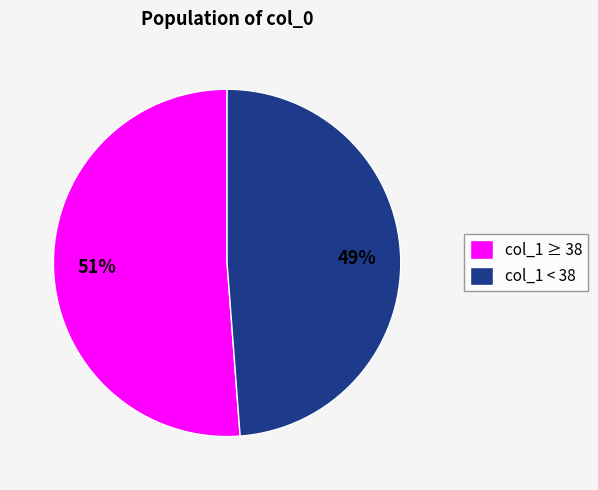

Rank the categories by value from highest to lowest.

col_1 ≥ 38, col_1 < 38